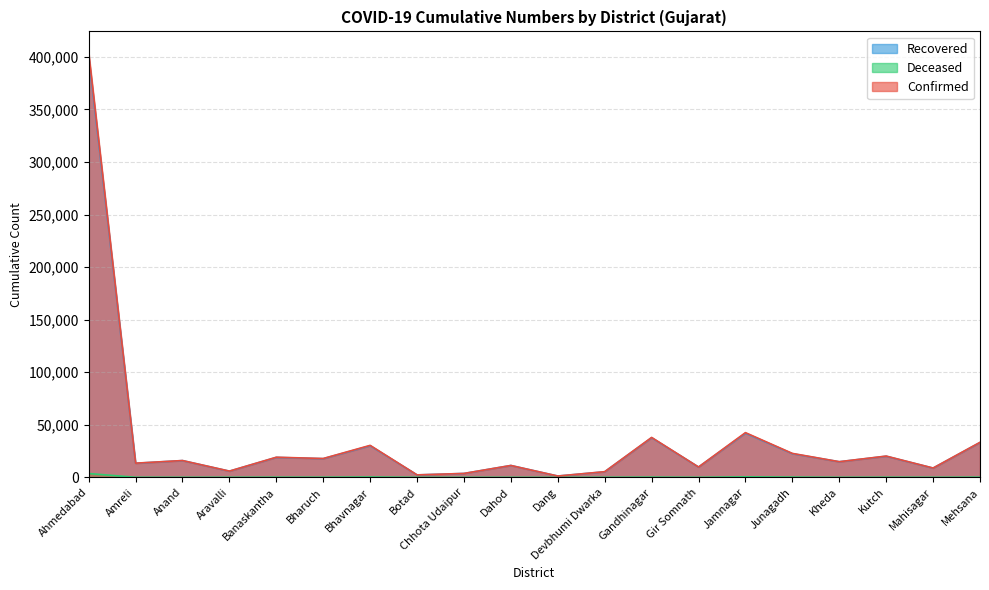

What is the average value of the Recovered series?

35784